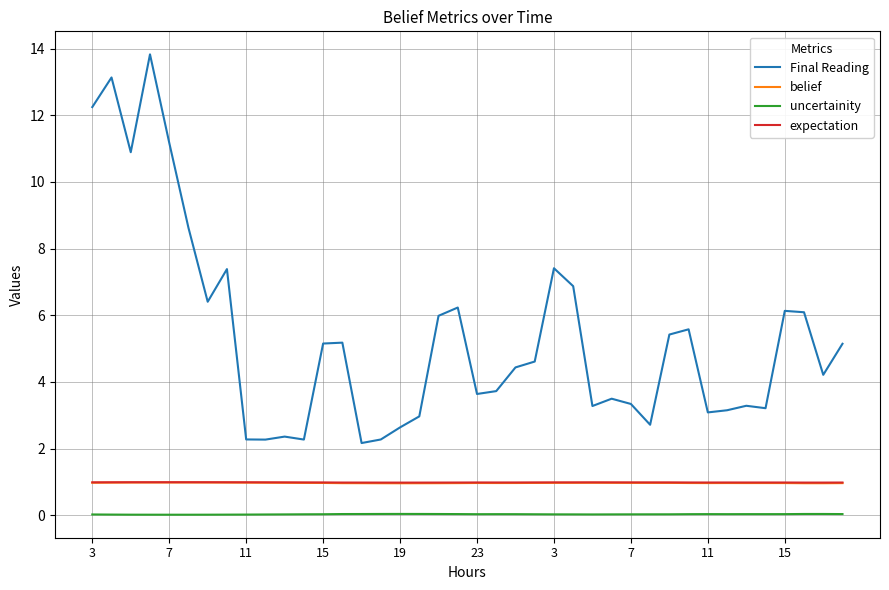

In Final Reading, how many points are lower than both neighbors (excluding endpoints)?

11